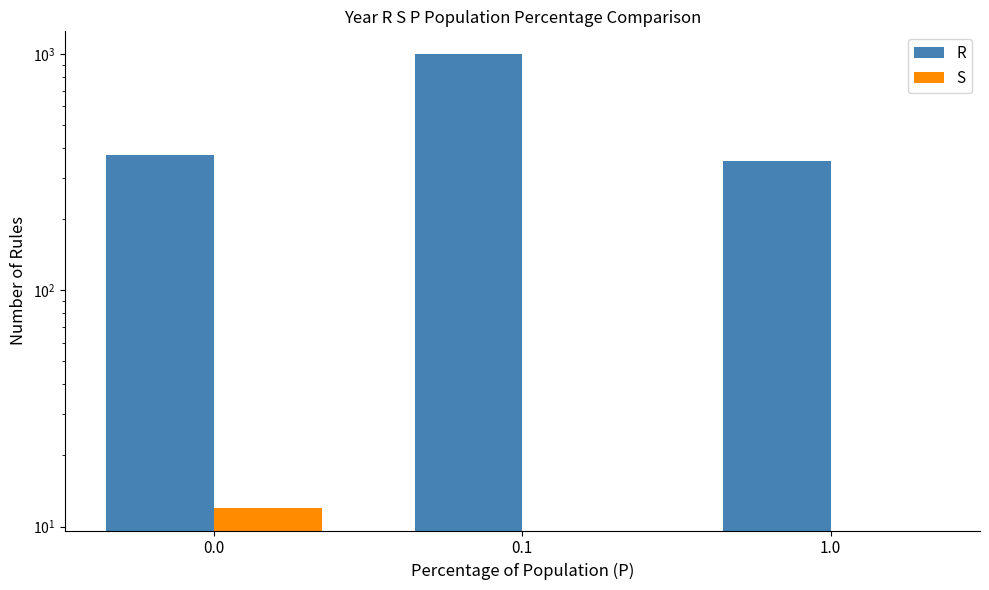

What is the sum of the R values at 0.0 and 1.0?

724